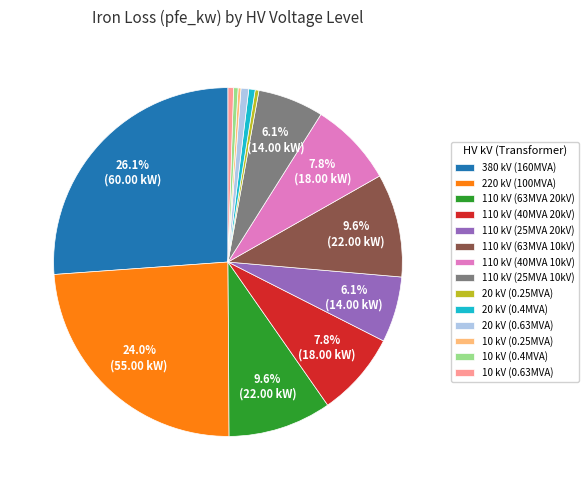

What is the largest slice in the pie chart?

380 kV (160MVA)